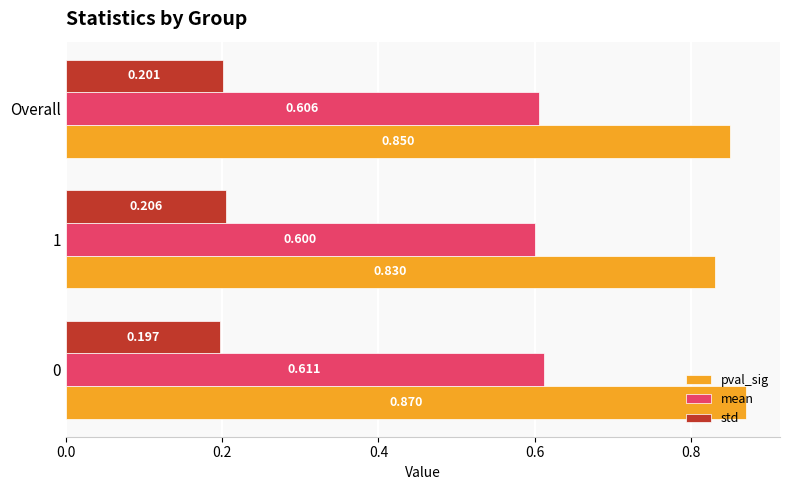

Which series has the largest total across all categories?

pval_sig